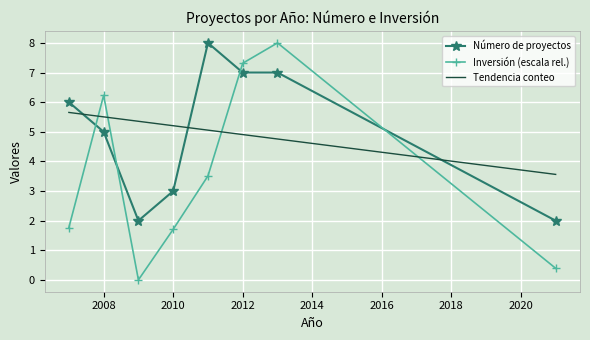

At how many categories does at least one series exceed 0?

8